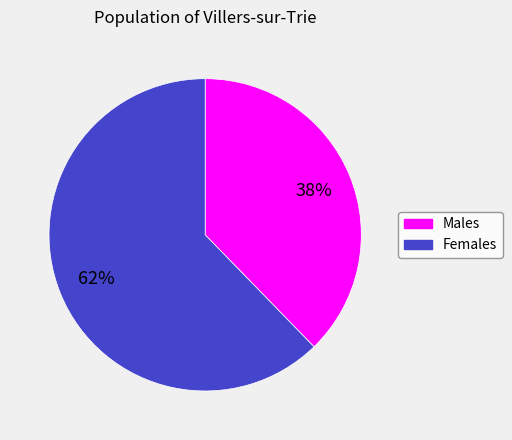

Does any single category account for the majority?

Yes